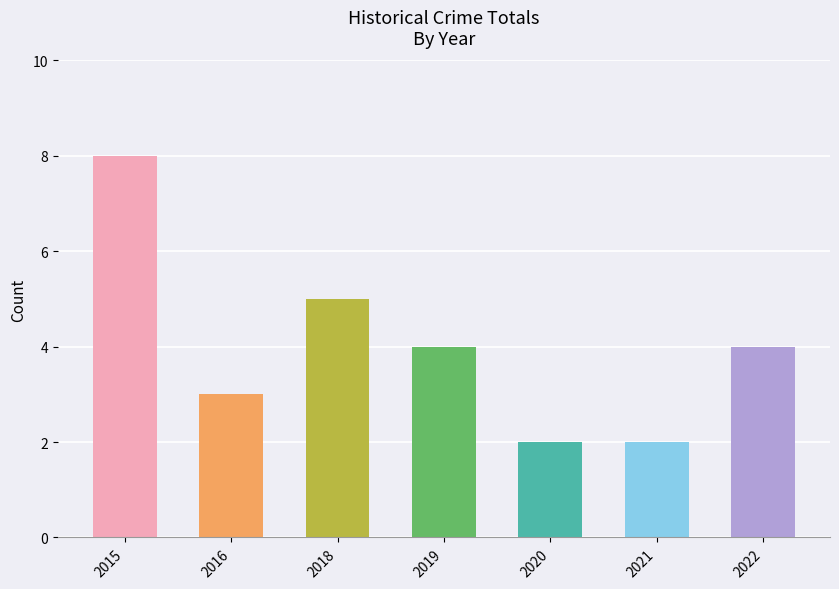

What is the difference between the values at 2022 and 2016?

1